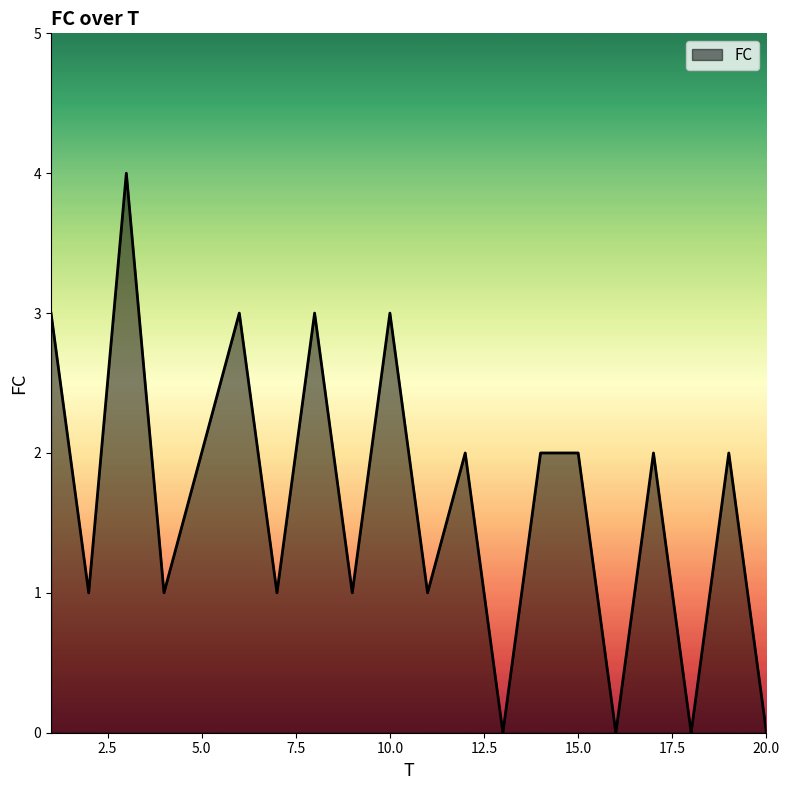

What is the difference between the maximum and minimum values?

4